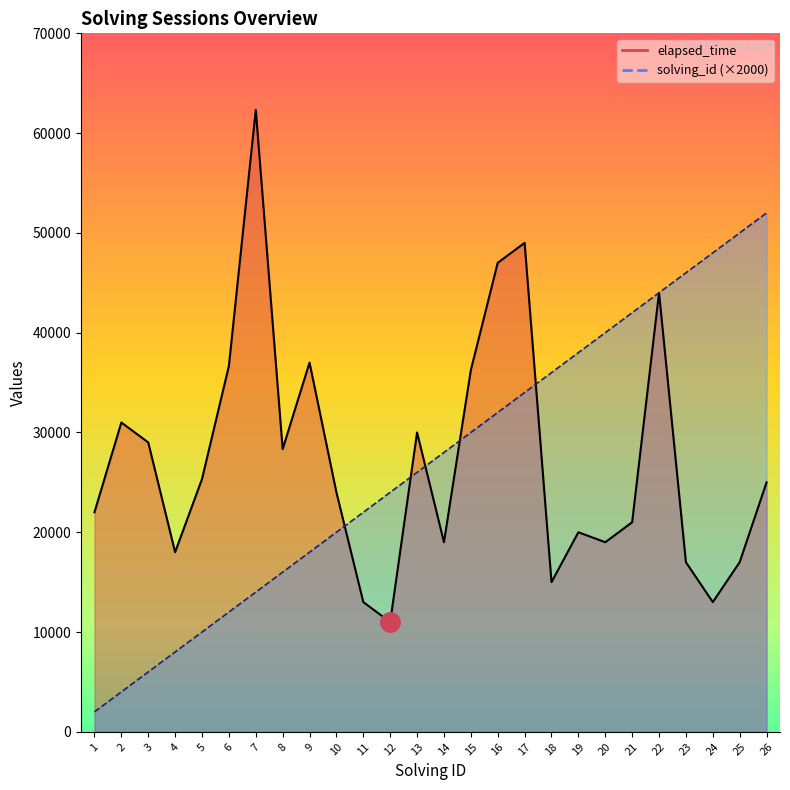

What are all the series names shown in the legend?

solving_id, elapsed_time